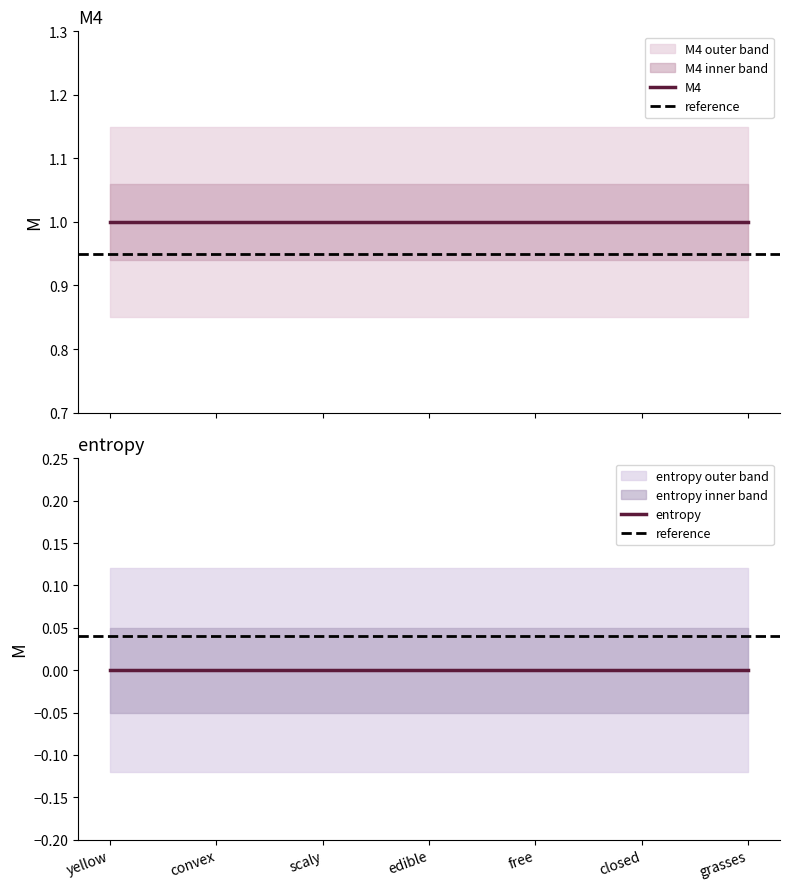

What is the label of the 4th point from the left?

edible